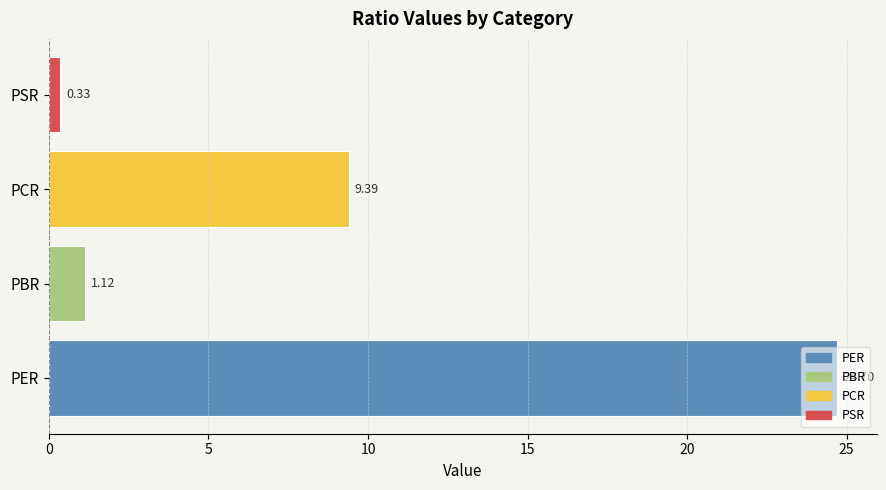

What is the sum of all values?

35.5